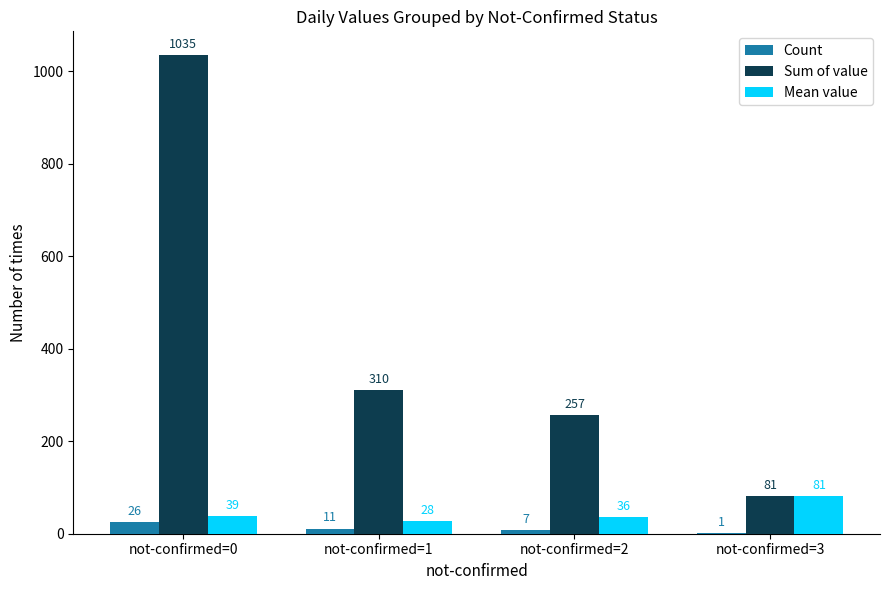

What is the sum of the Sum of value values at not-confirmed=0 and not-confirmed=2?

1292